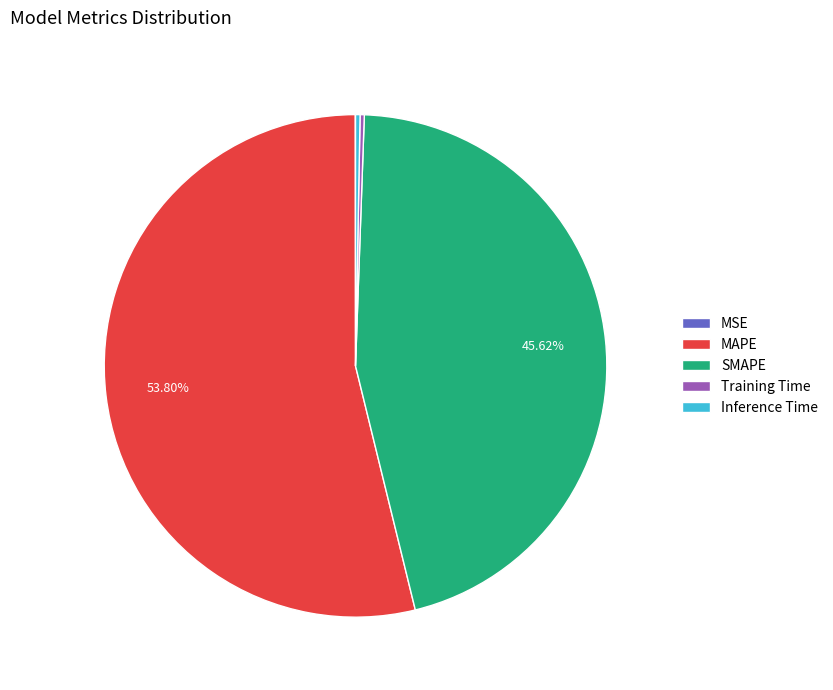

Which slice represents more than half of the pie?

MAPE